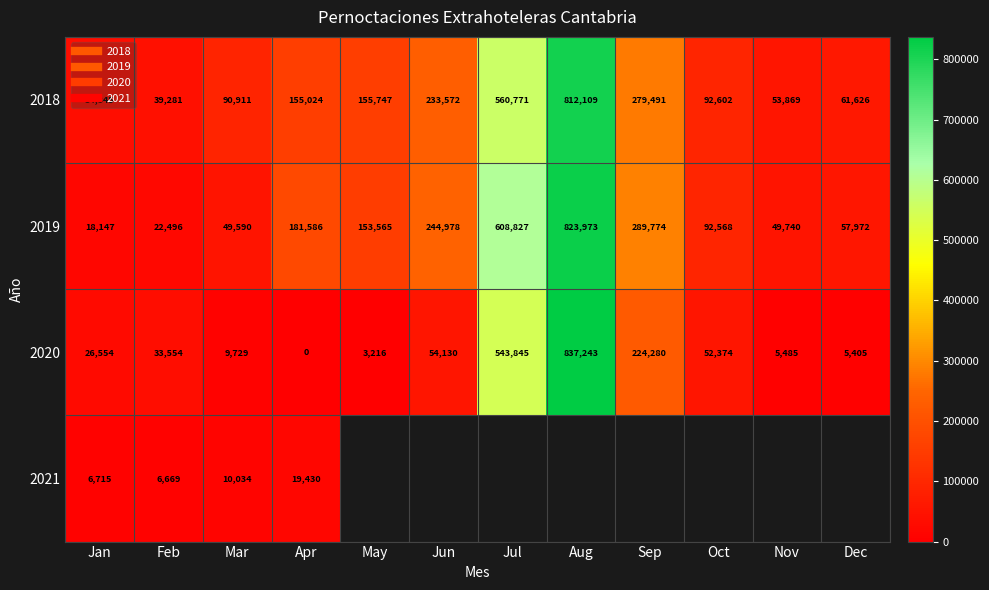

The value of 2020 at Oct is 79705.7. True or false?

False